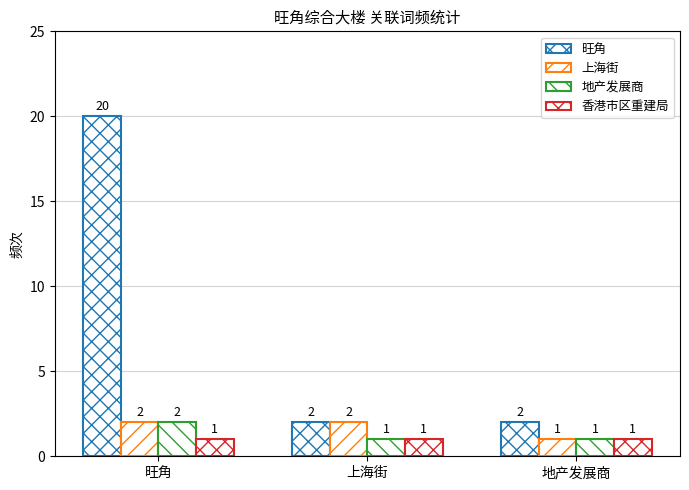

How many bars are there in total?

12